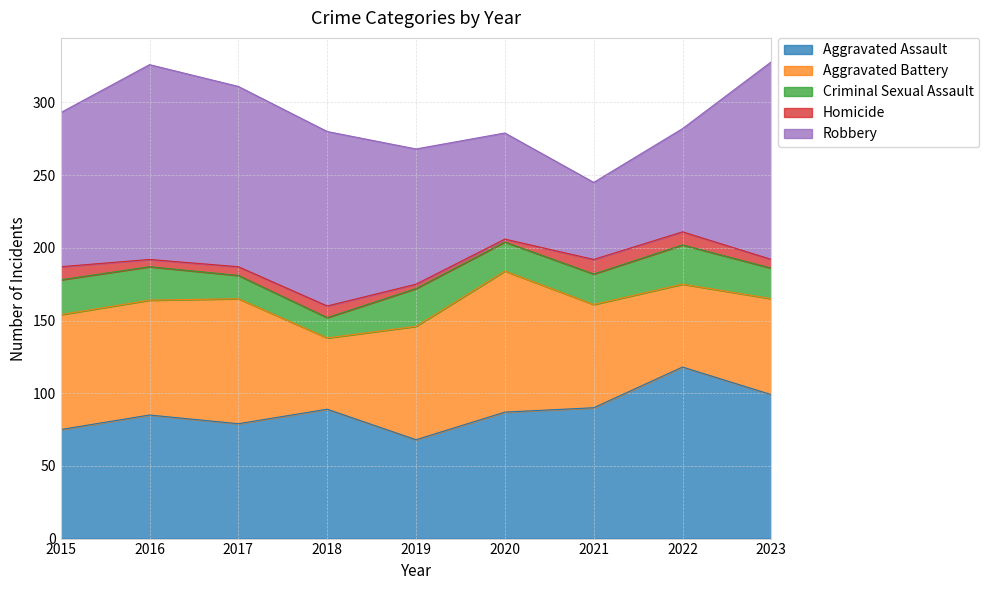

What is the difference between the Aggravated Battery values at 2019 and 2018?

29